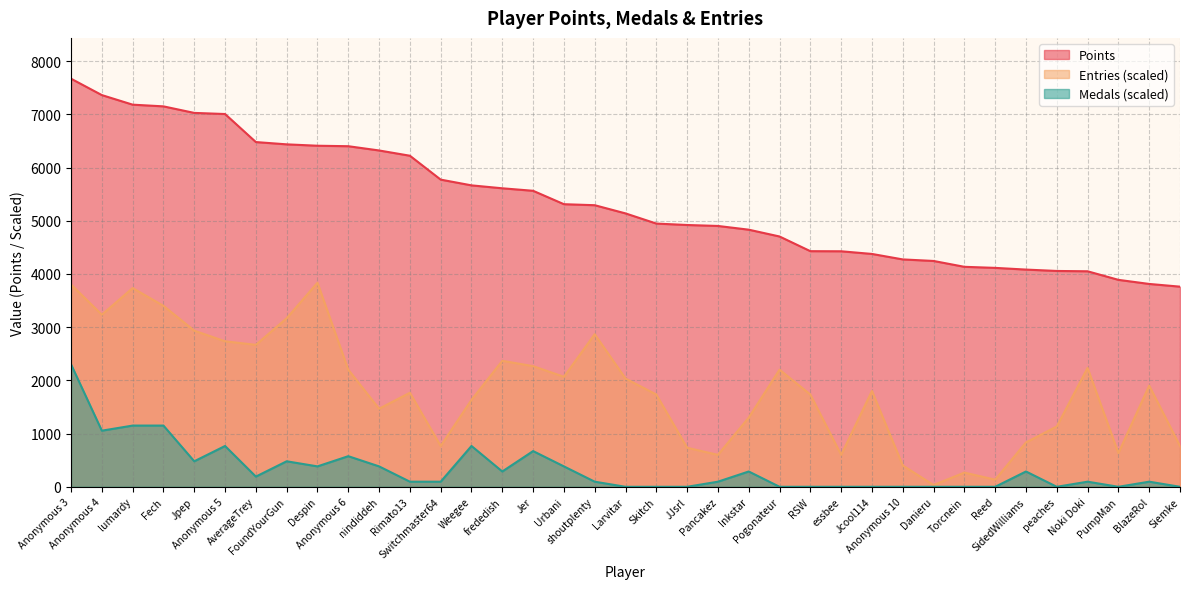

List the labels in order of Entries value, largest first.

Despin, Anonymous 3, lumardy, Fech, Anonymous 4, FoundYourGun, Jpep, shoutplenty, Anonymous 5, AverageTrey, frededish, Jer, Noki Doki, Anonymous 6, Pogonateur, Urbani, Larvitar, BlazeRol, Jcool114, Rimato13, Skitch, RSW, Weegee, nindiddeh, Inkstar, peaches, SidedWilliams, Switchmaster64, Siemke, JJsrl, PumpMan, Pancakez, essbee, Anonymous 10, Torcnein, Reed, Danieru